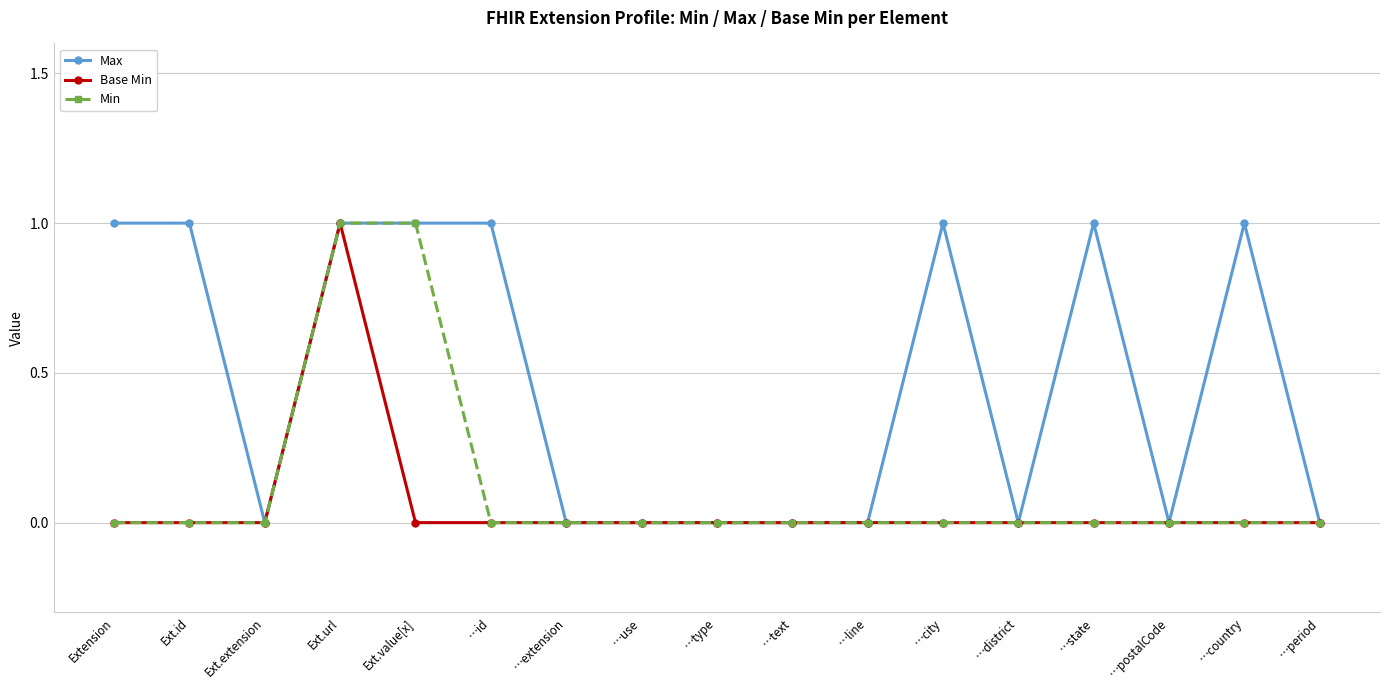

What are all the series names shown in the legend?

Max, Base Min, Min